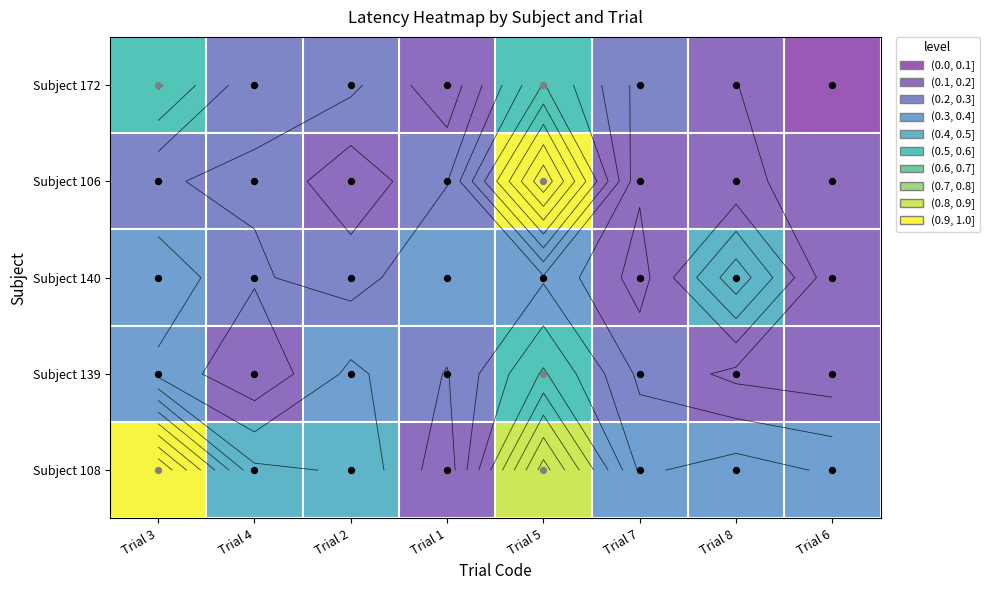

At which label is Subject 108 closest to 0?

Trial 1